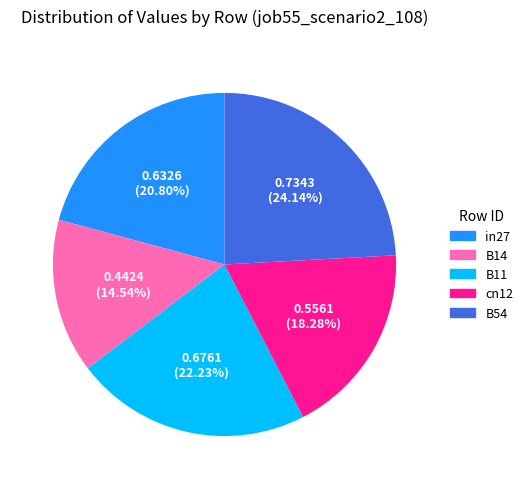

Rank the categories by value from highest to lowest.

B54, B11, in27, cn12, B14